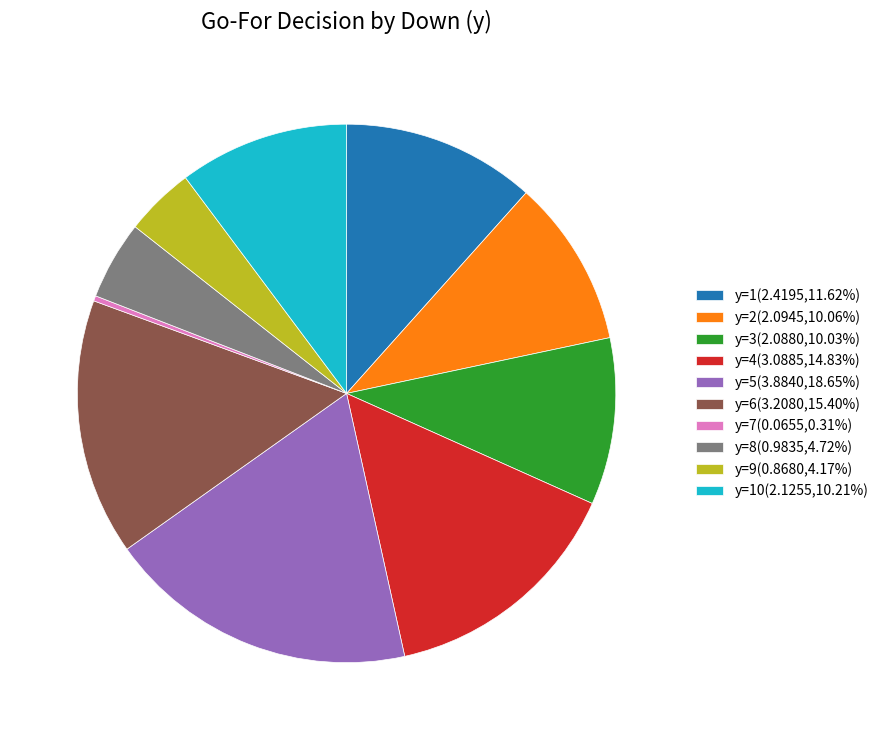

What is the ratio of the value at y=3(2.0880,10.03%) to the value at y=5(3.8840,18.65%)?

0.5